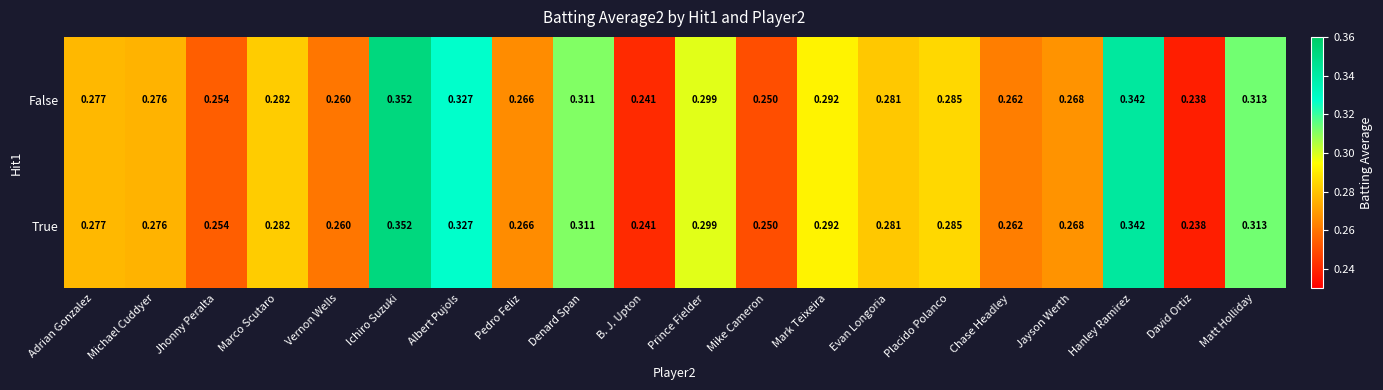

Rank the categories by False value from lowest to highest.

David Ortiz, B. J. Upton, Mike Cameron, Jhonny Peralta, Vernon Wells, Chase Headley, Pedro Feliz, Jayson Werth, Michael Cuddyer, Adrian Gonzalez, Evan Longoria, Marco Scutaro, Placido Polanco, Mark Teixeira, Prince Fielder, Denard Span, Matt Holliday, Albert Pujols, Hanley Ramirez, Ichiro Suzuki